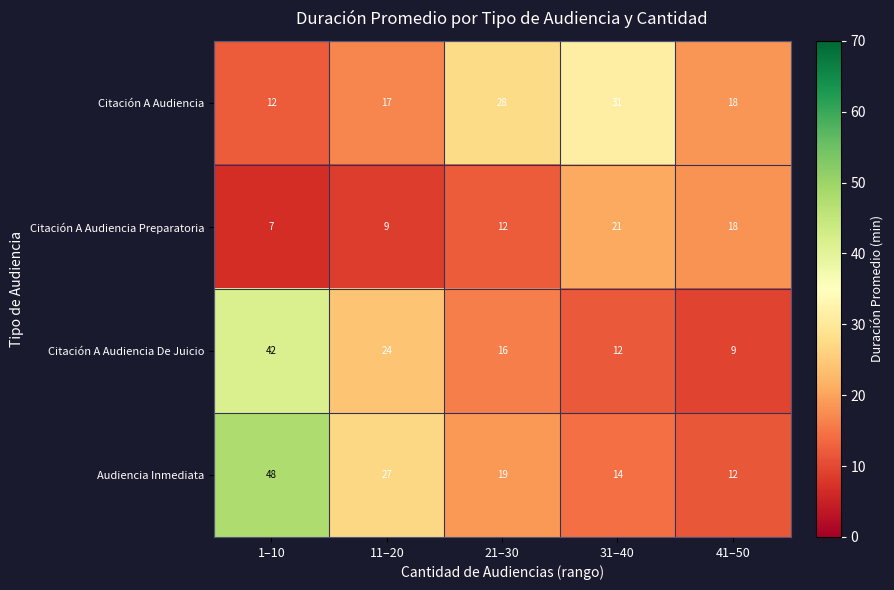

Which category has the lowest value in the Citación A Audiencia De Juicio series?

41–50